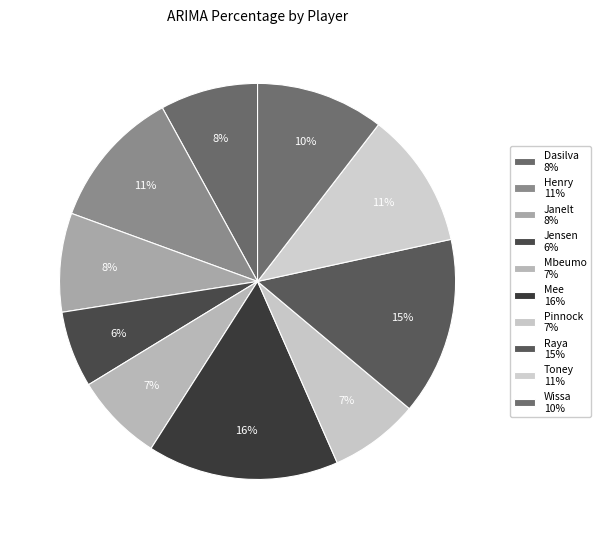

How many slices are in this pie chart?

10